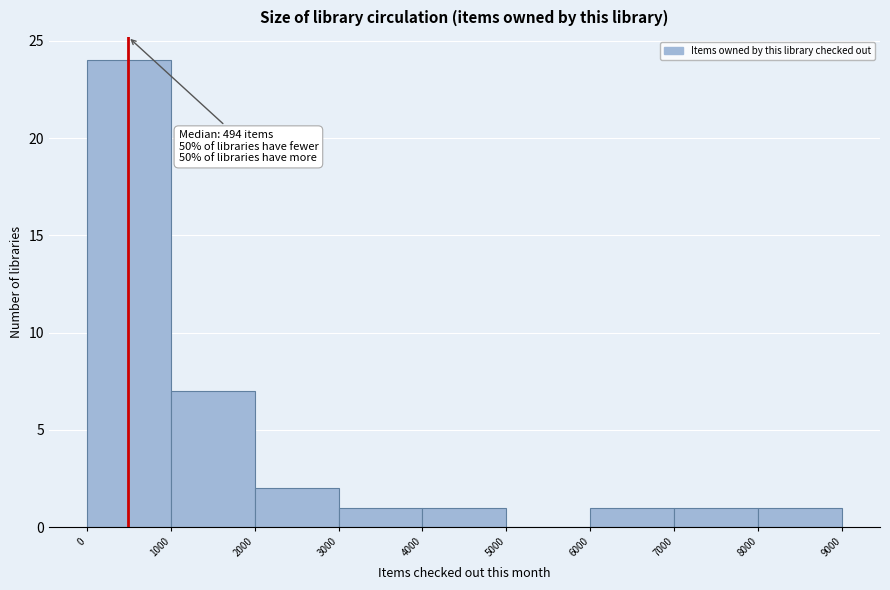

Which range on the x-axis has the tallest bar?

0 to 1000